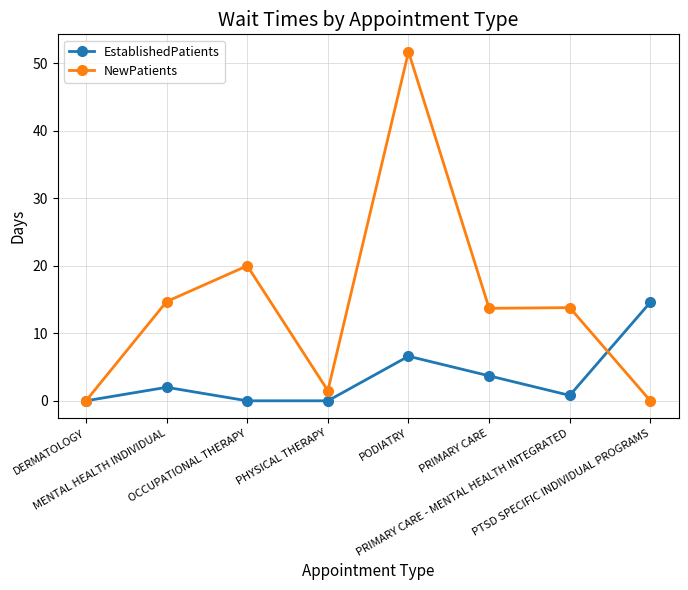

What is the highest value of the EstablishedPatients series?

14.6